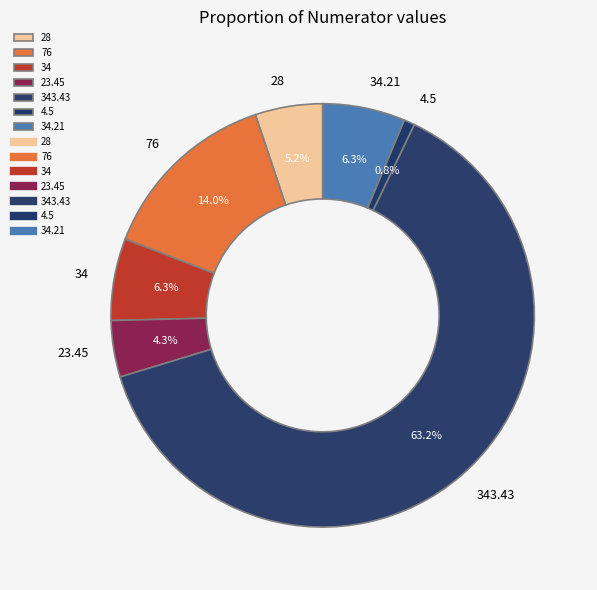

To the nearest percent, what portion does 28 represent?

5%